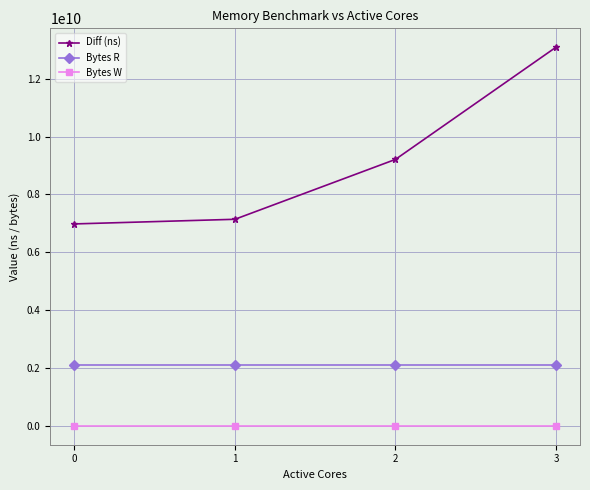

List the series in order of their peak value, highest first.

Diff (ns), Bytes R, Bytes W